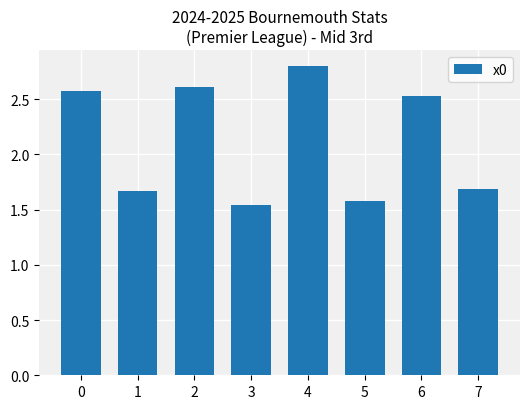

What is the sum of the values at 6 and 4?

5.3